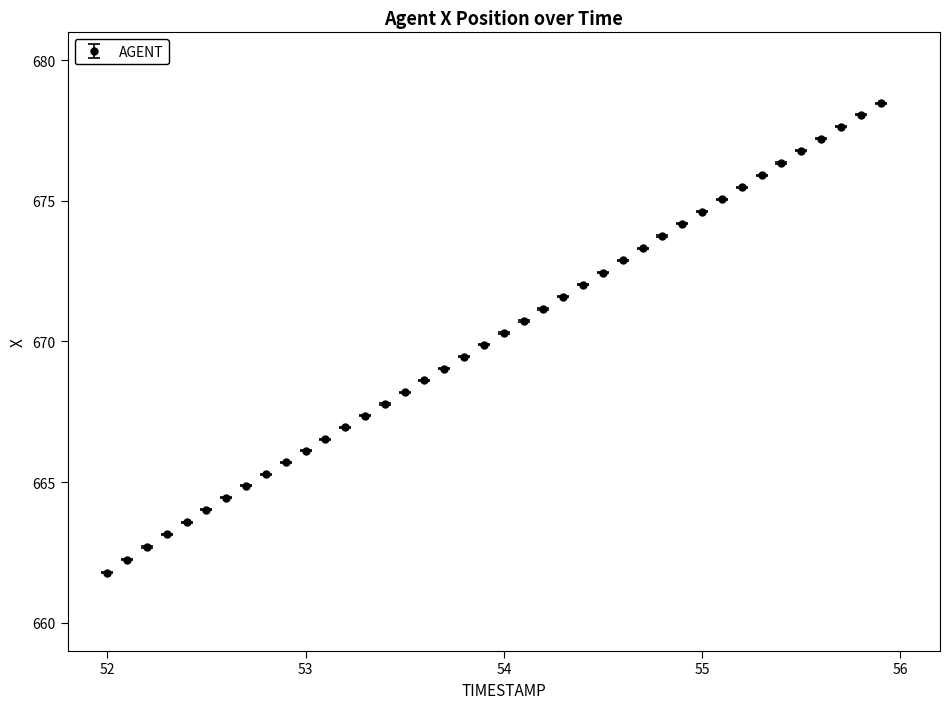

What is the value of the 11th point from the left?

666.1